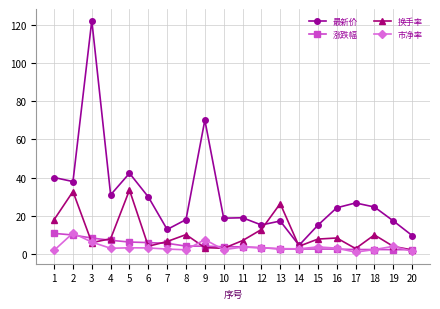

True or false: 市净率 and 最新价 cross at least once.

False